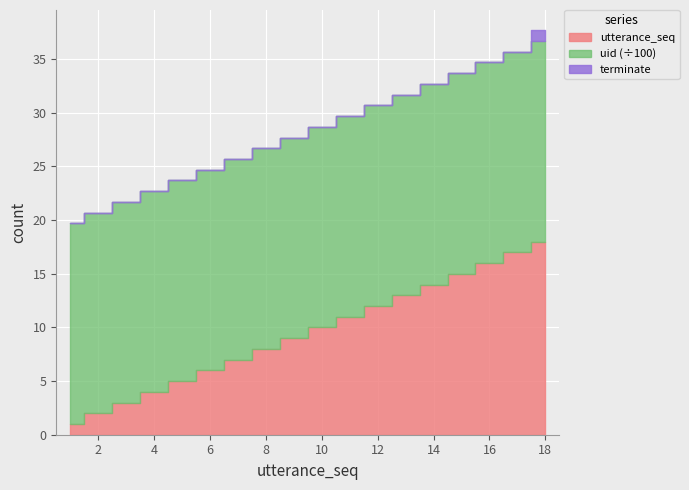

True or false: uid and utterance_seq cross at least once.

False